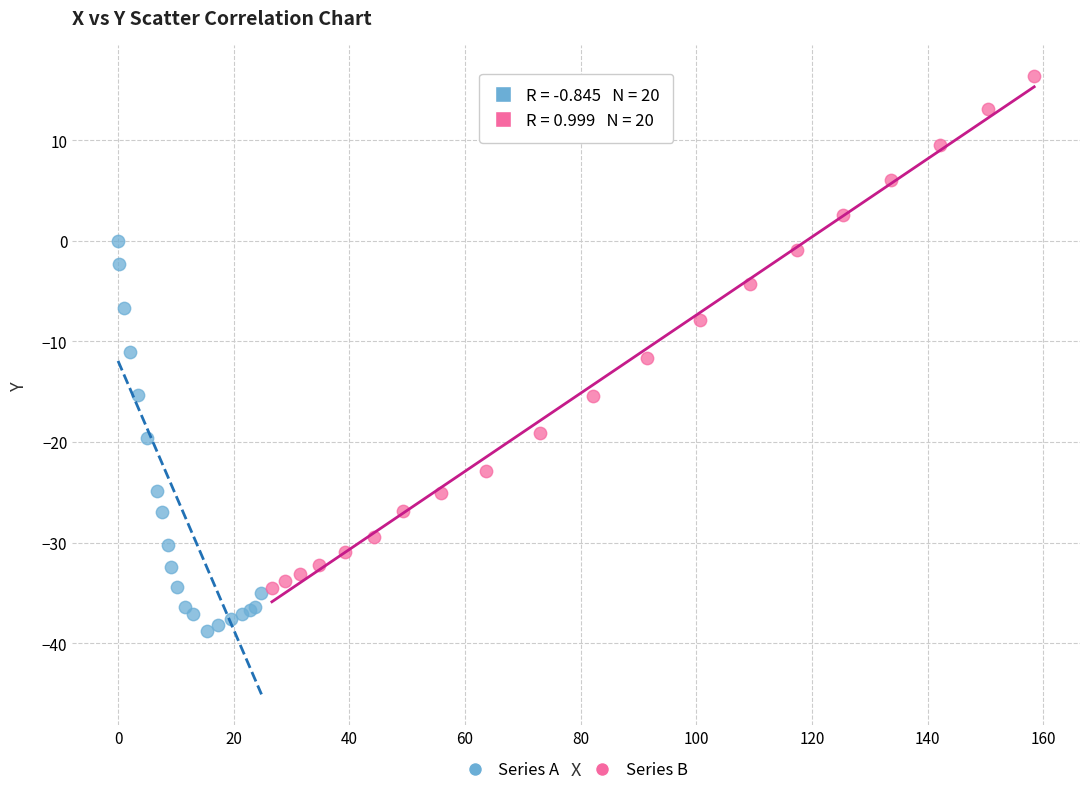

What are all the series names shown in the legend?

Series A, Series B